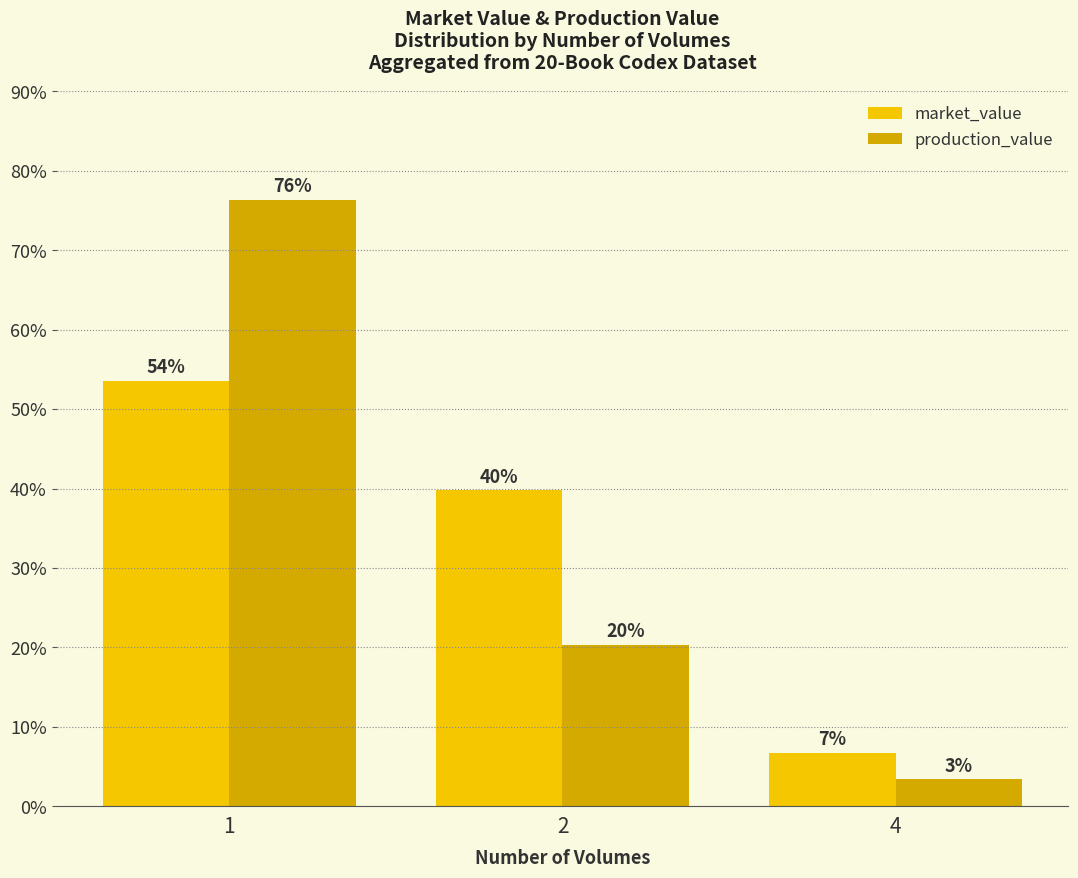

True or false: market_value has a value of 39.8 at 2.

True